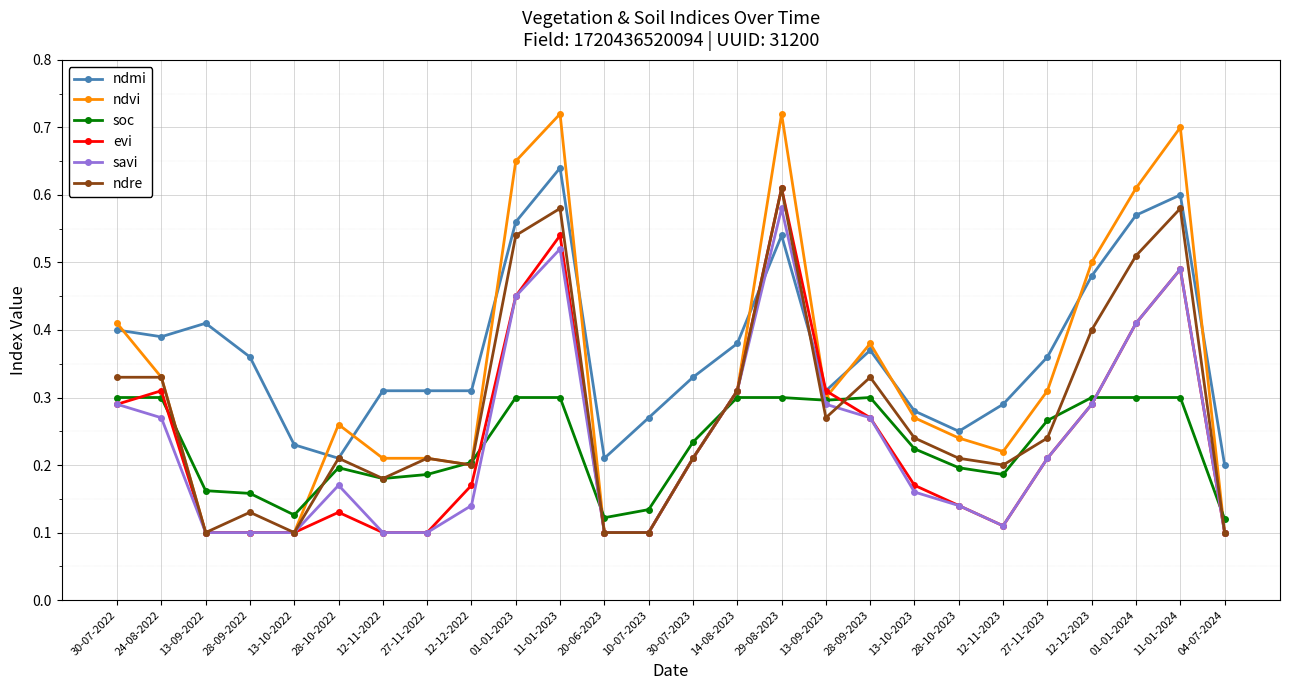

The soc series shows 0.2 at 04-07-2024. True or false?

False